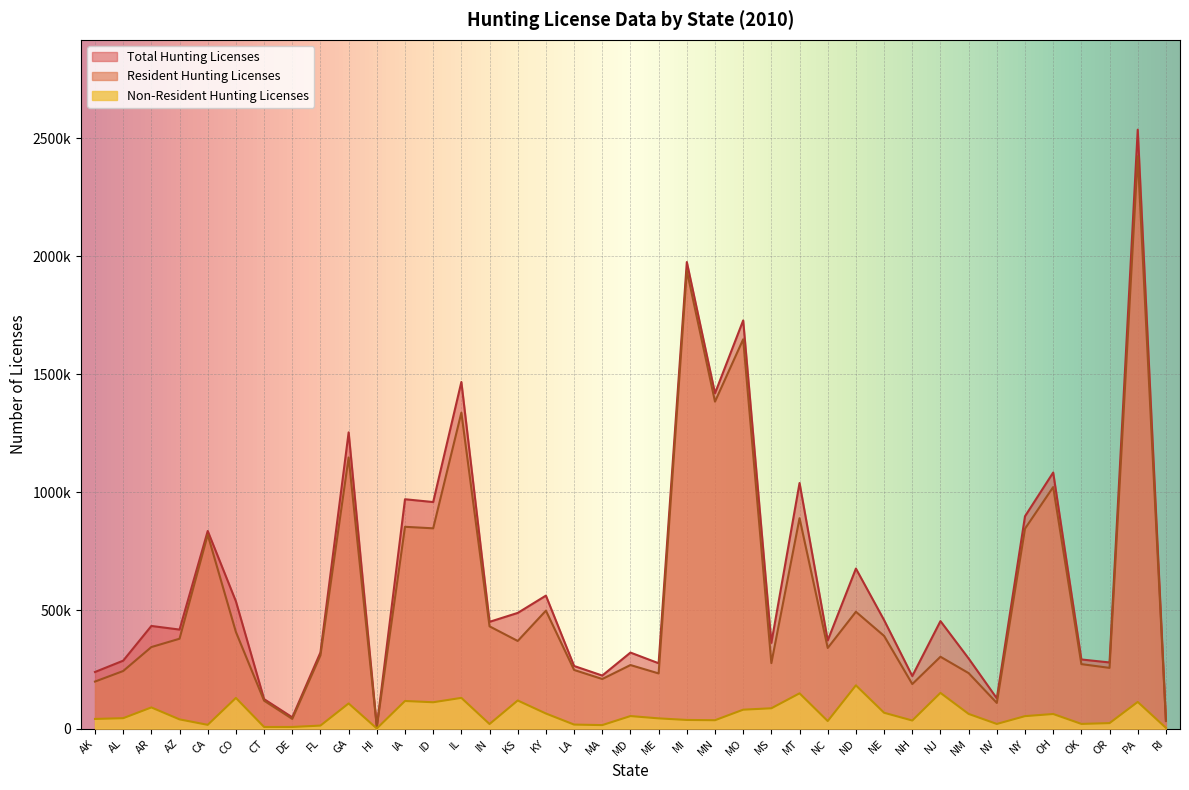

What is the difference between the highest and lowest values at RI?

31677